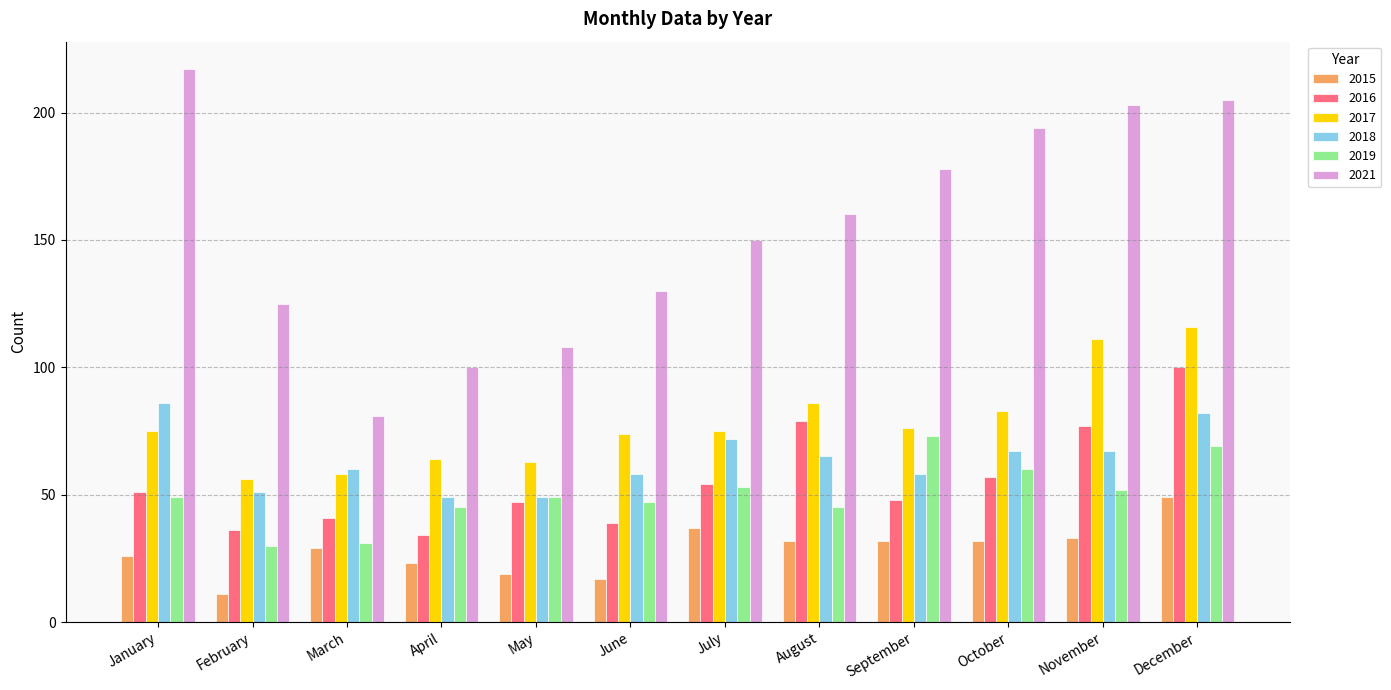

Which series has the largest total across all categories?

2021